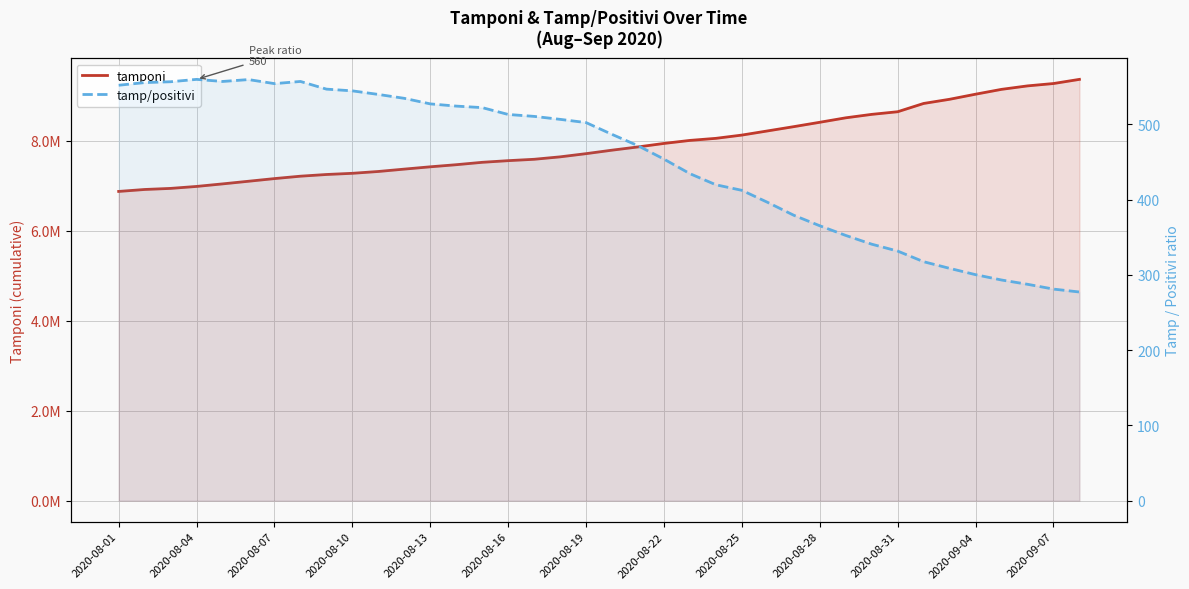

At 2020-09-07, list the series in order from smallest to largest.

tamp/positivi, tamponi